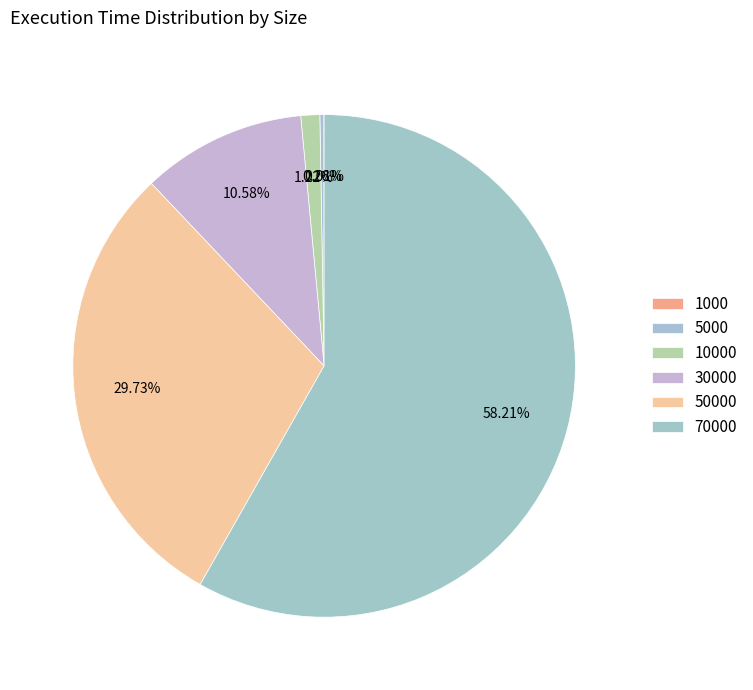

What is the change in value from 5000 to 50000?

+2171757100